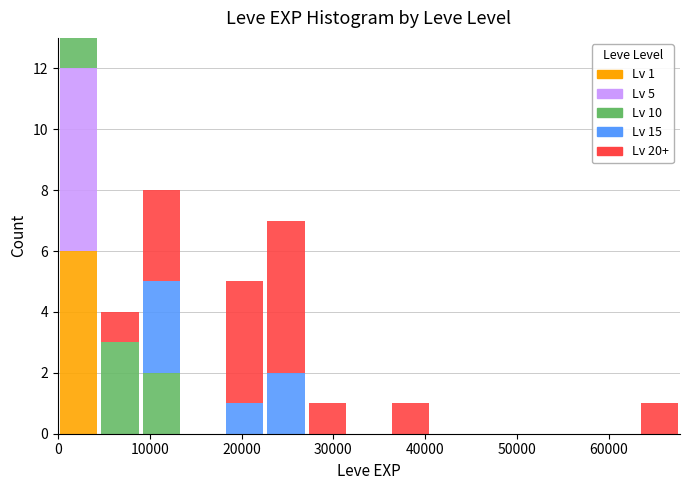

Which range on the x-axis has the tallest stacked bar (by total height)?

0 to 5000